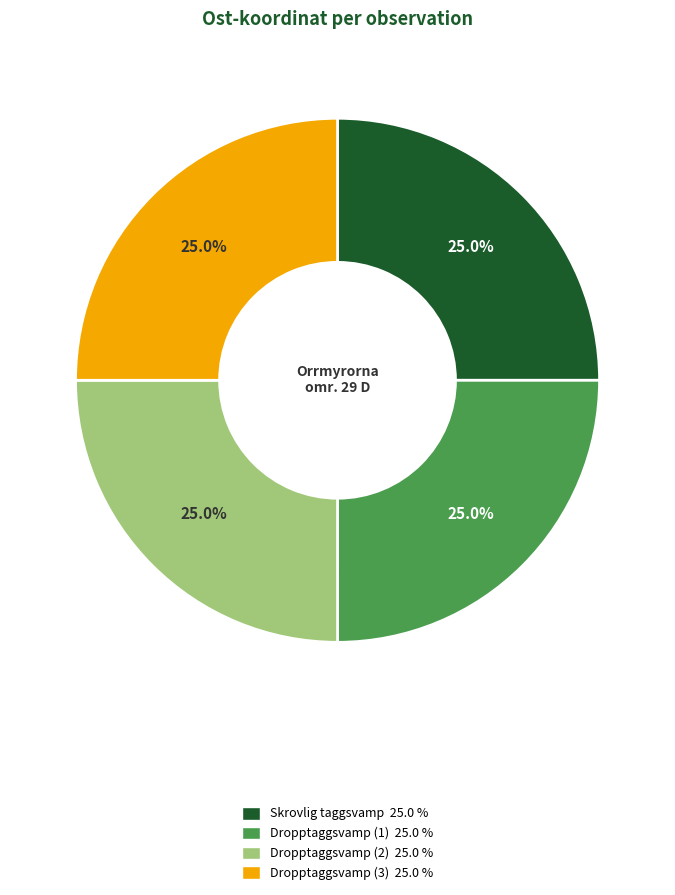

Approximately how many times larger is the value at Dropptaggsvamp (2) 25.0 % compared to Dropptaggsvamp (3) 25.0 %?

1.0